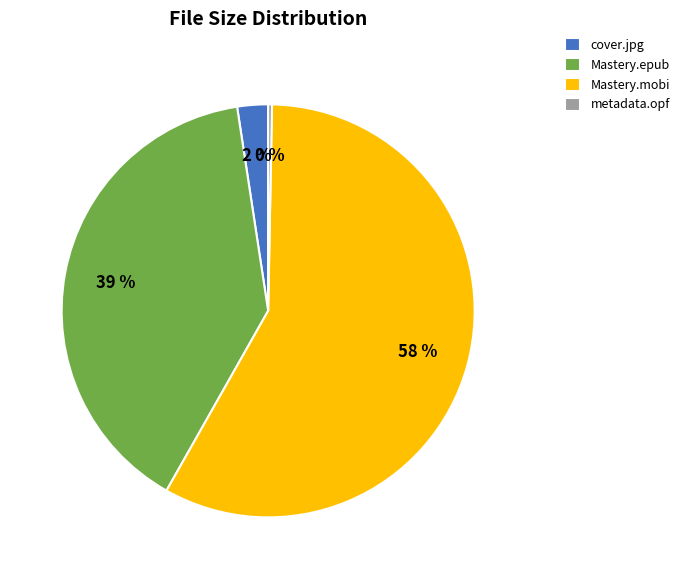

To the nearest percent, what portion does cover.jpg represent?

2%